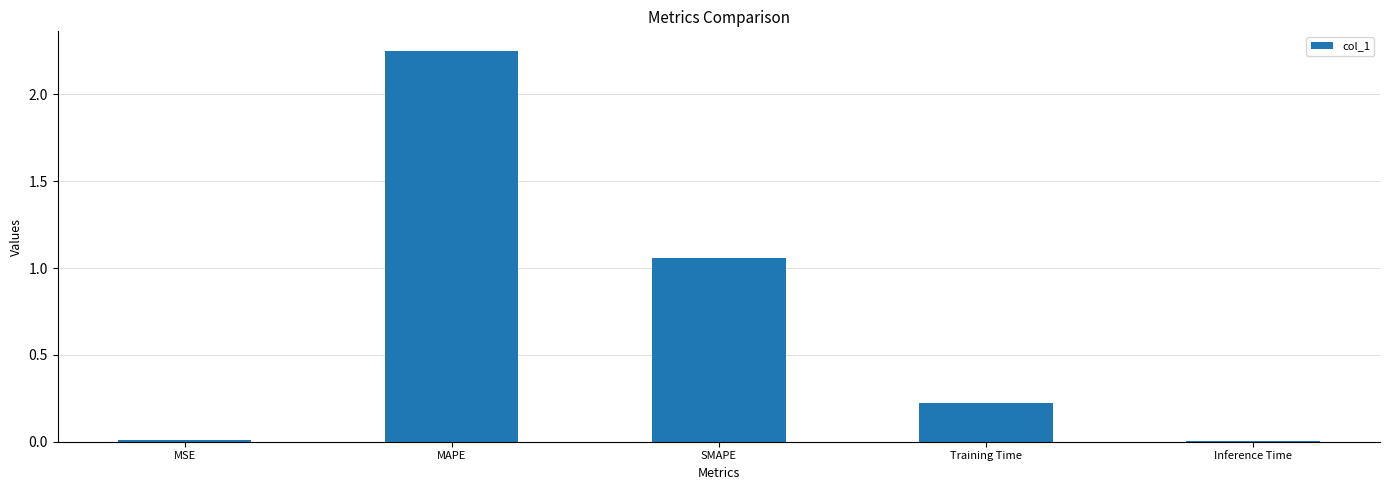

Between Inference Time and SMAPE, which is larger?

SMAPE